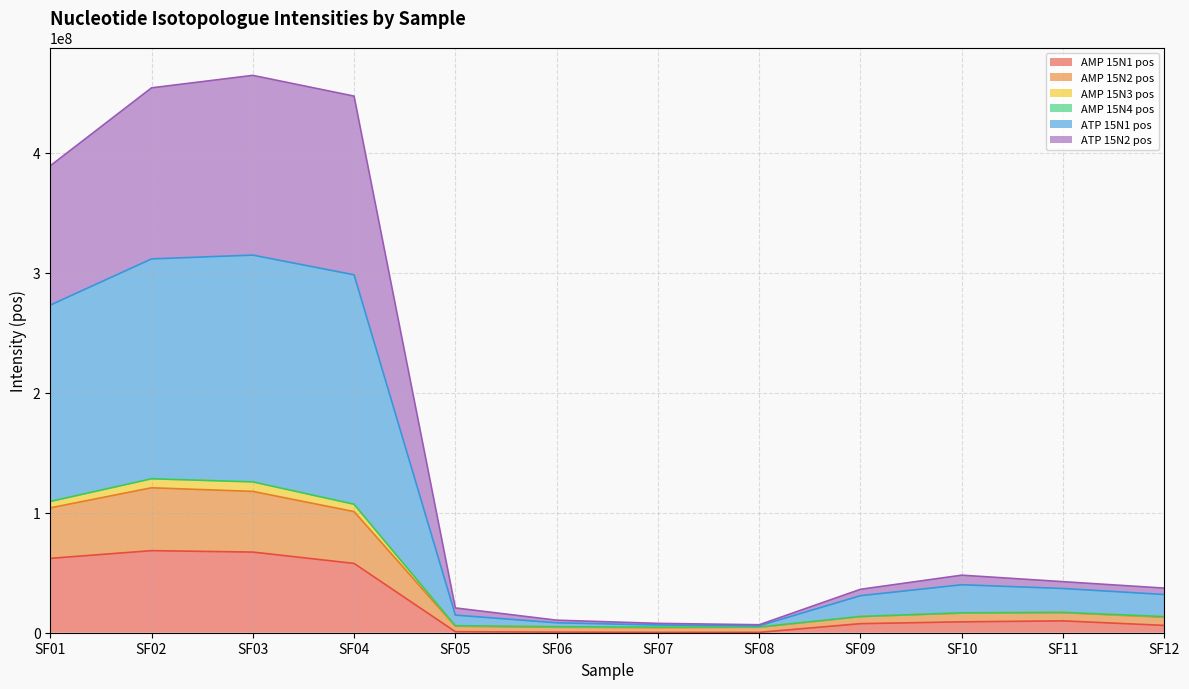

True or false: AMP 15N3 pos has more than 0 interior local peaks.

True